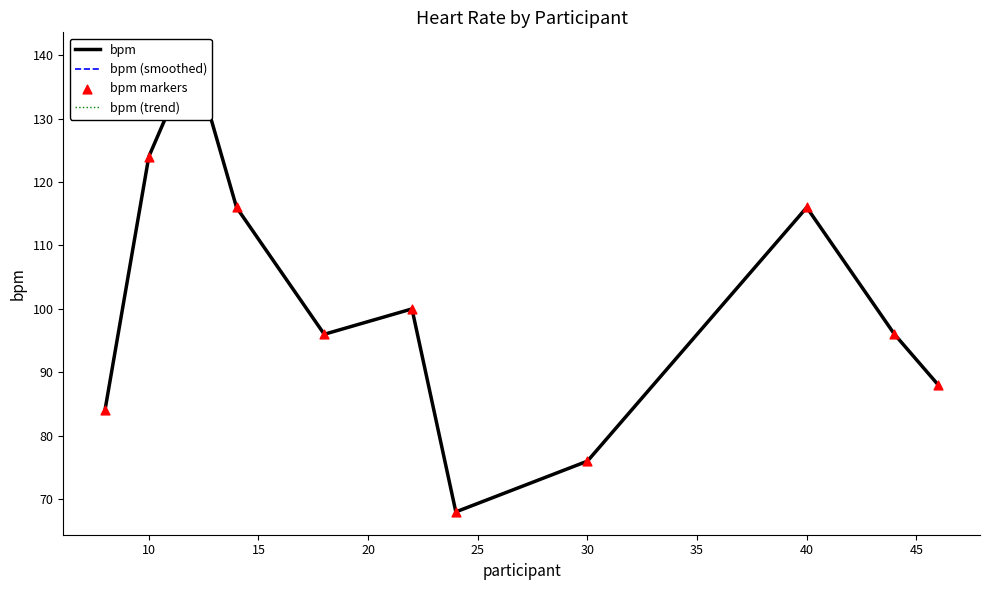

What are all the series names shown in the legend?

bpm, bpm (smoothed), bpm (trend), bpm markers